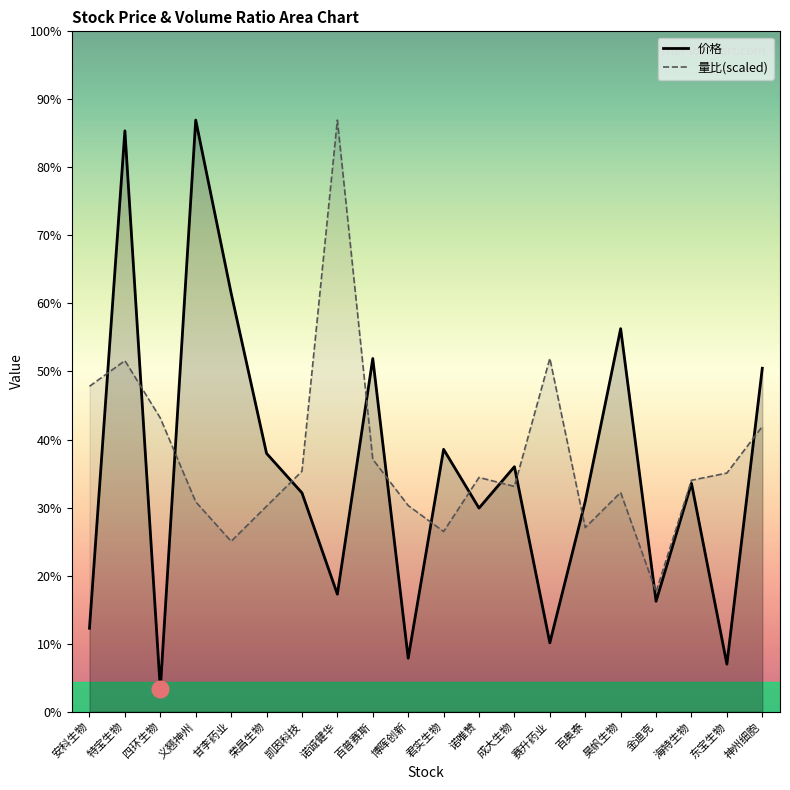

List the series in order of their overall mean, lowest first.

价格, 量比(scaled)